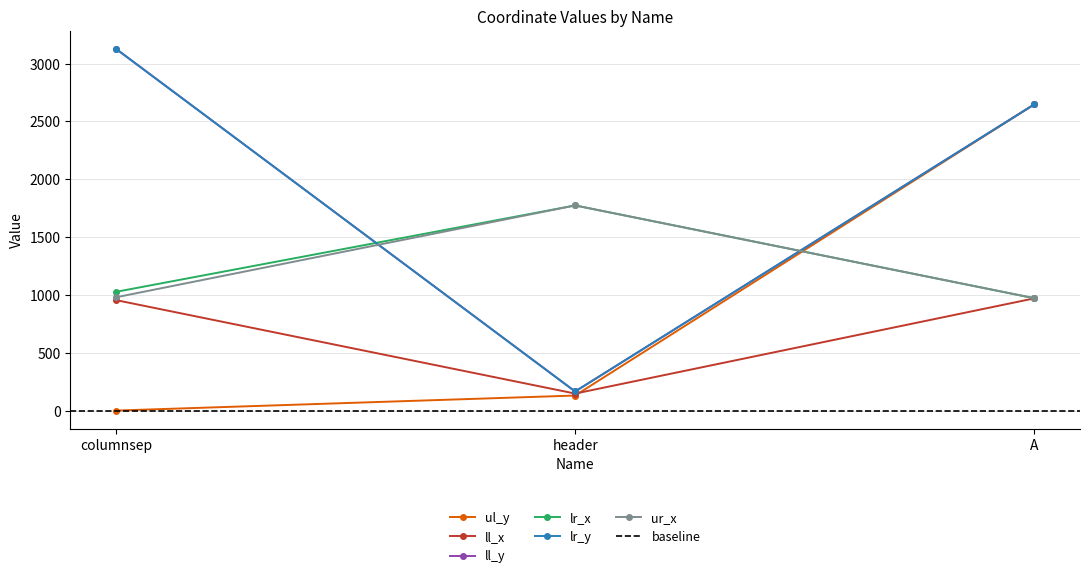

What is the value of the ll_y point at the 2nd from the left?

165